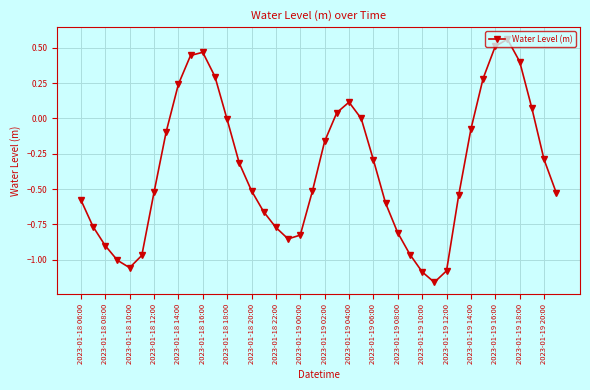

What is the average value?

-0.4